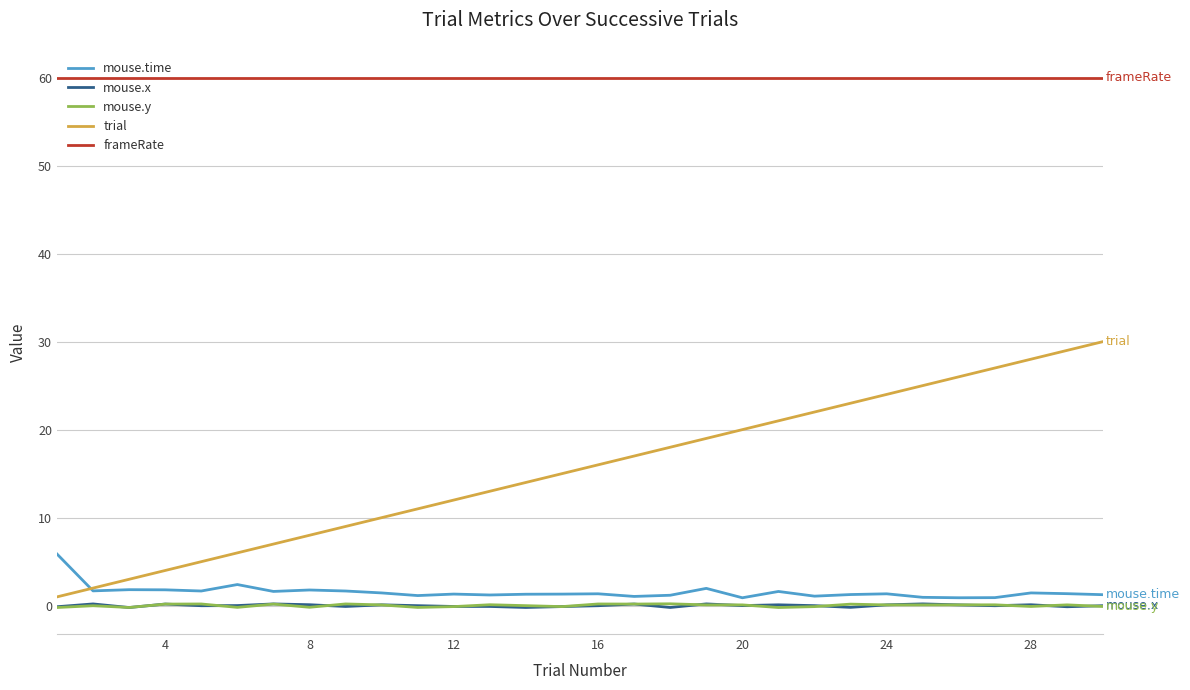

What is the highest value of the trial series?

30.0